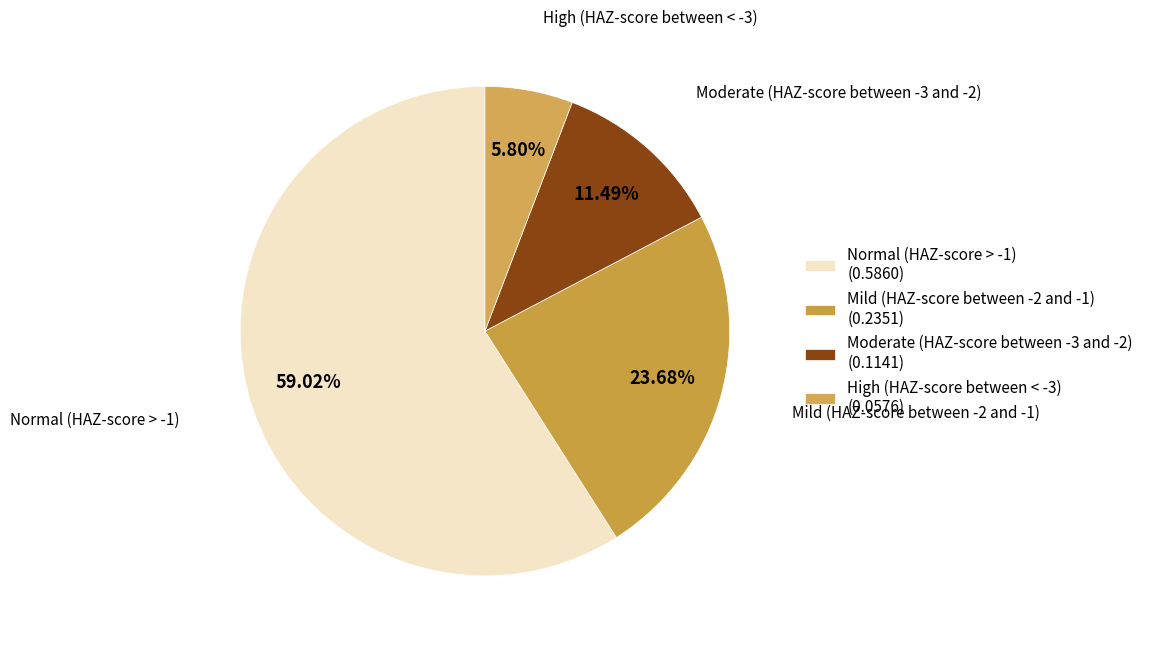

Count the number of slices in the pie.

4